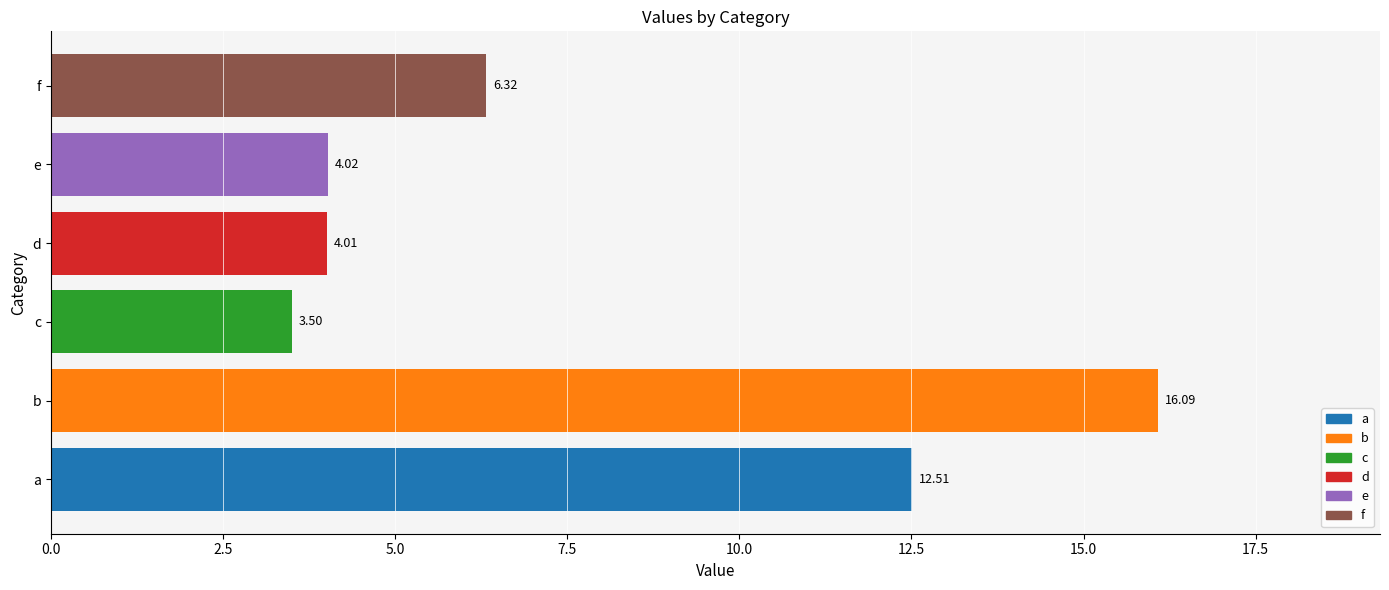

What is the sum of all values?

46.5